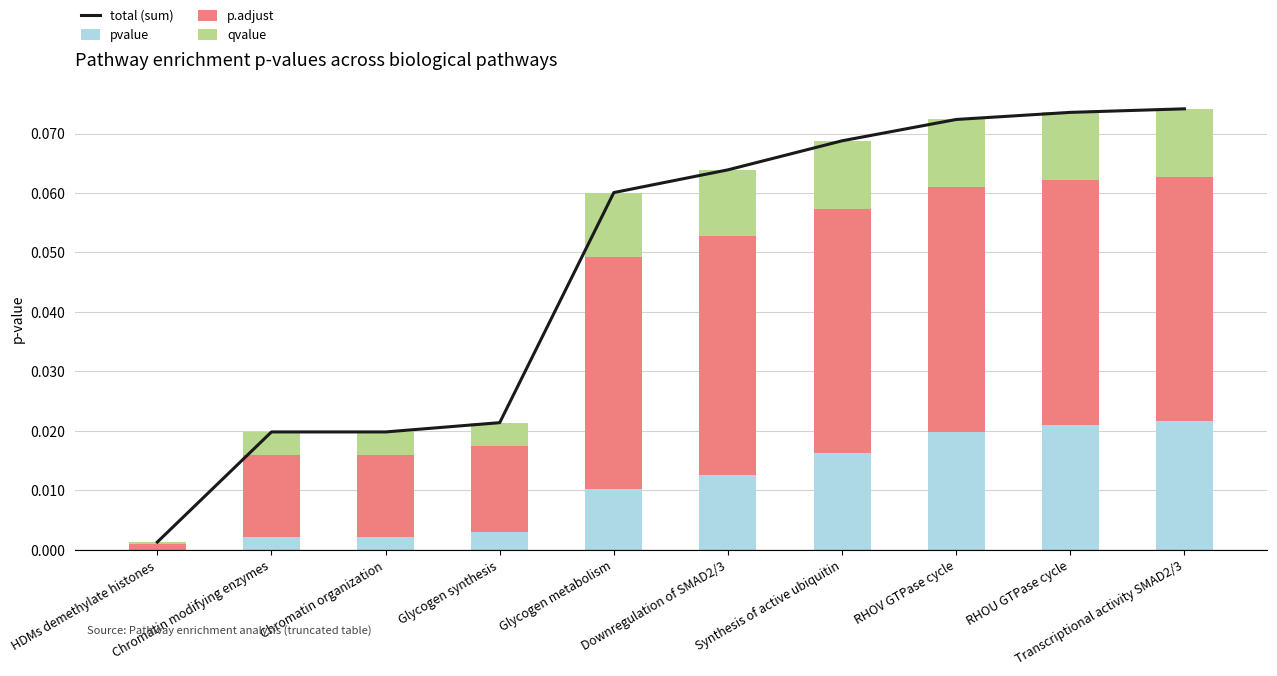

The value of pvalue at RHOV GTPase cycle is 0.0. True or false?

False